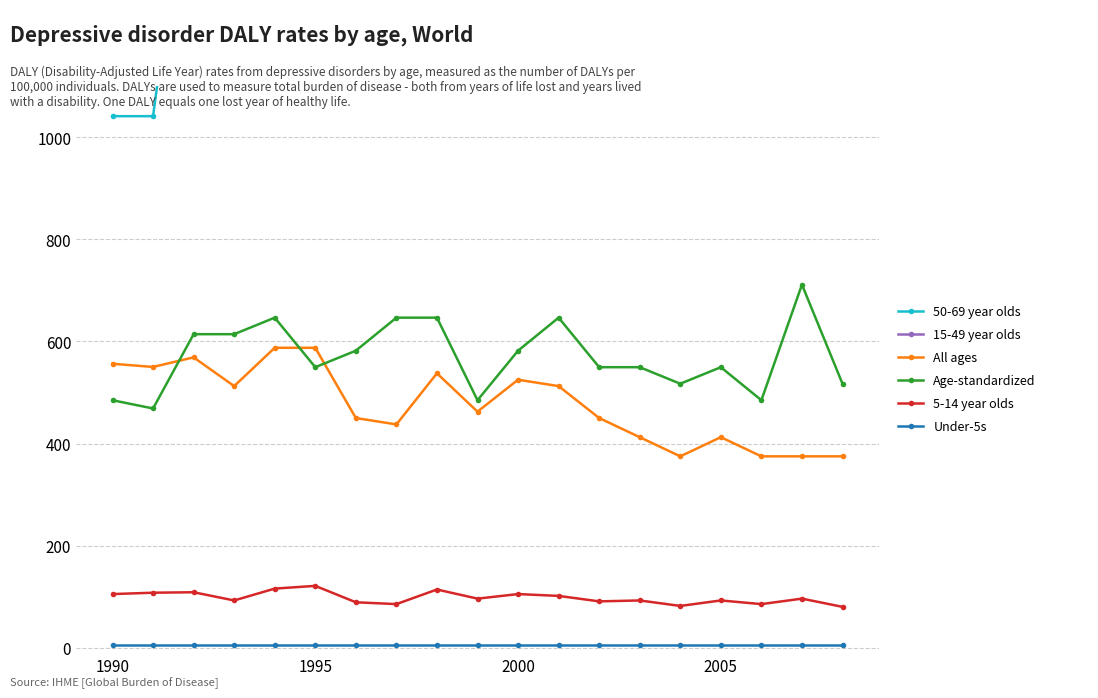

True or false: Under-5s and Age-standardized cross at least once.

False